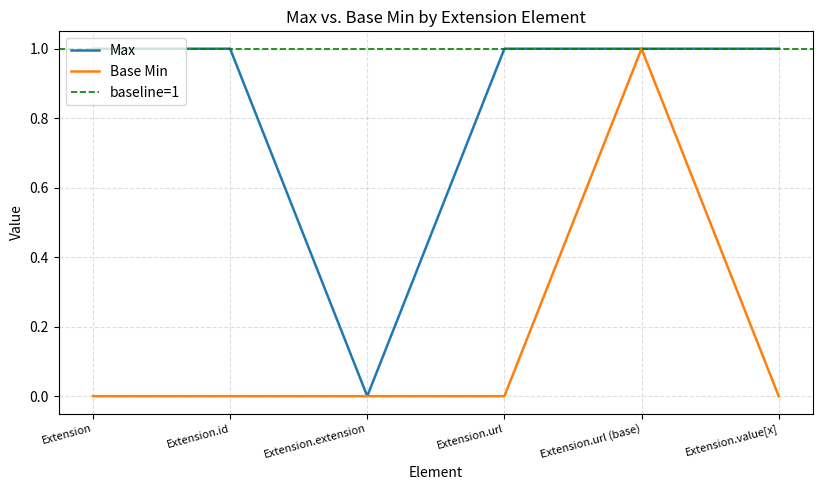

Reading right to left, list all the values displayed in this chart.

Max: Extension.value[x]=1	Extension.url (base)=1	Extension.url=1	Extension.extension=0	Extension.id=1	Extension=1
Base Min: Extension.value[x]=0	Extension.url (base)=1	Extension.url=0	Extension.extension=0	Extension.id=0	Extension=0